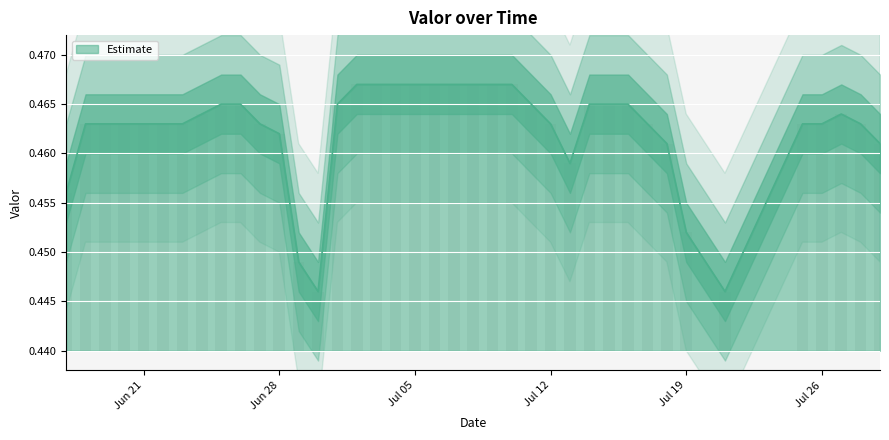

Are the bars horizontal?

No